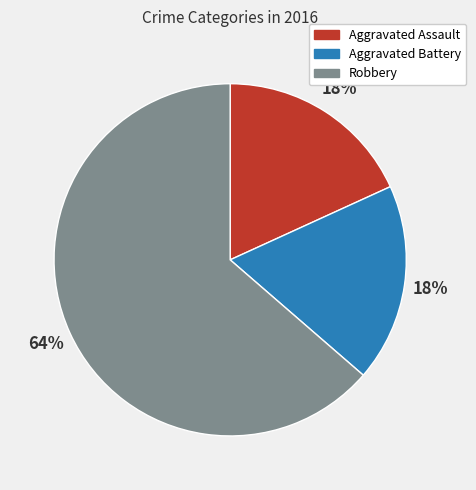

Approximately how many times larger is the value at Aggravated Assault compared to Aggravated Battery?

1.0